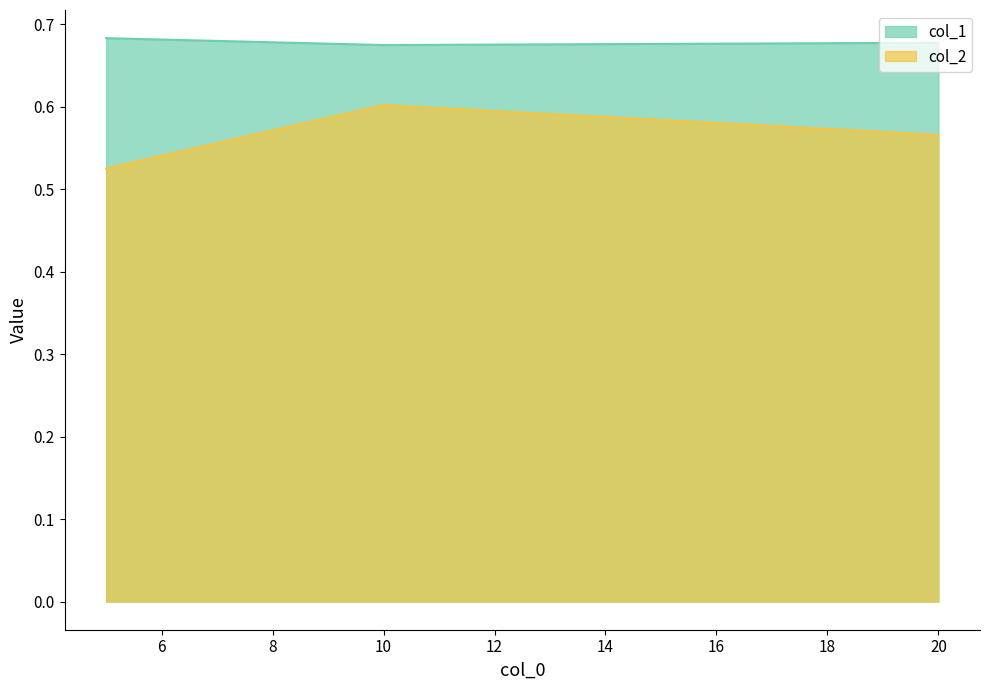

Rank the series by their maximum value, from highest to lowest.

col_1, col_2